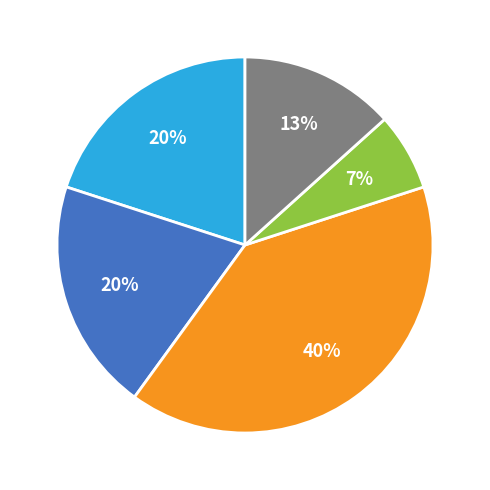

Is there a majority slice in this chart?

No